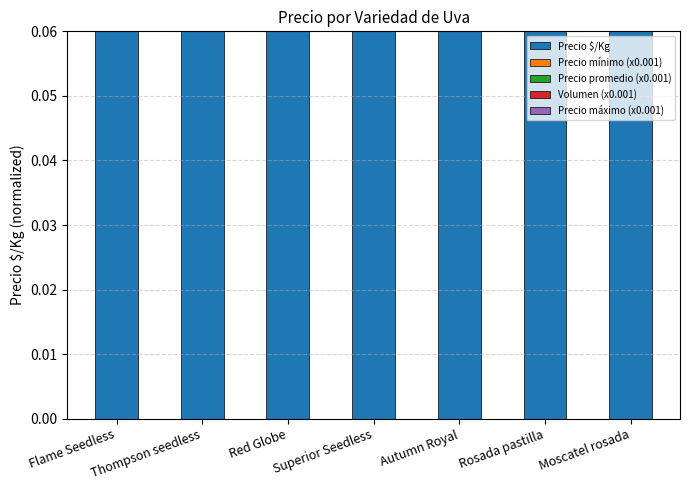

What is the total value across all series at Flame Seedless?

0.5